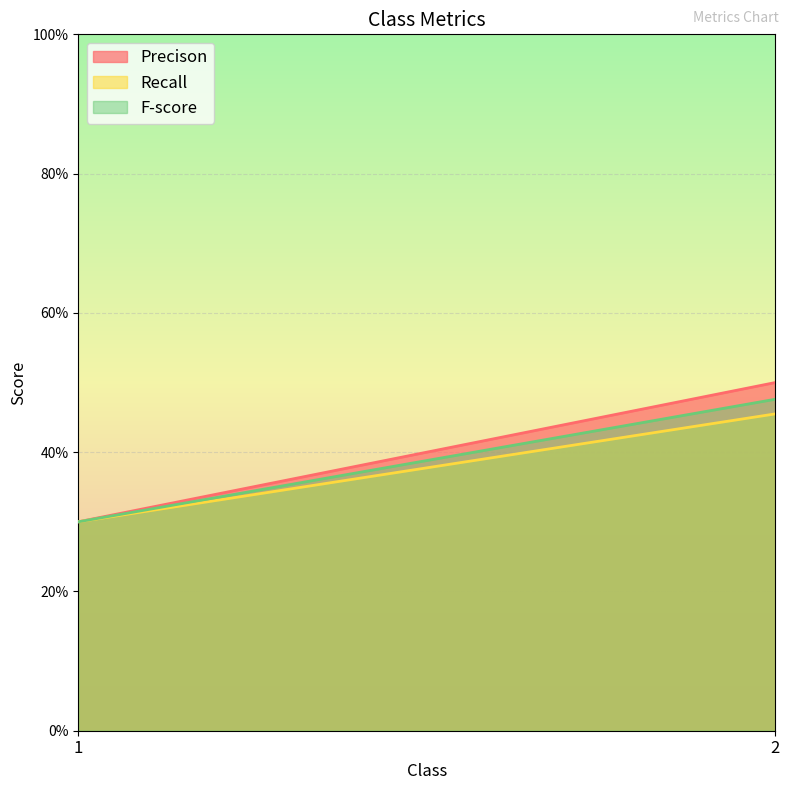

Reading left to right, list all the values displayed in this chart.

Precison: 1=0.3	2=0.5
Recall: 1=0.3	2=0.5
F-score: 1=0.3	2=0.5